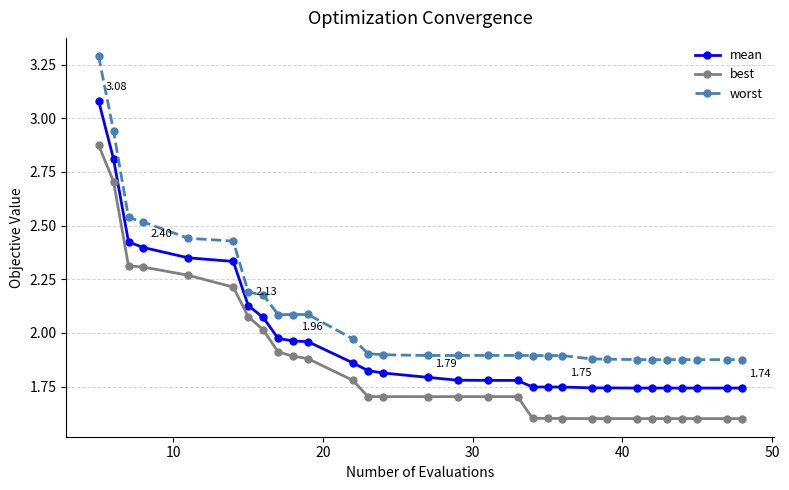

List the series in order of their peak value, highest first.

worst, mean, best